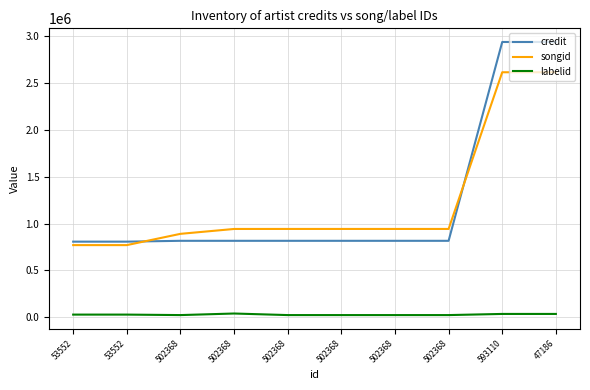

Rank the series at 53552 from highest to lowest value.

credit, songid, labelid